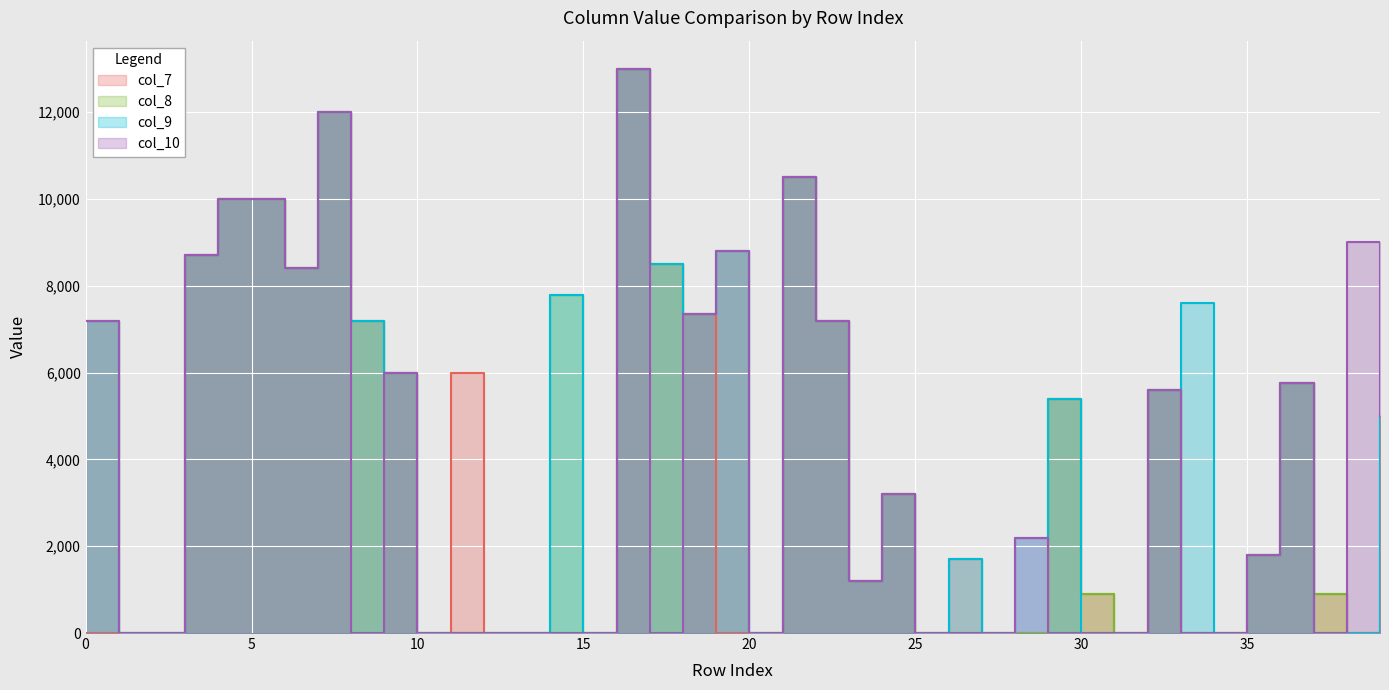

Between 0 and 26, which is larger?

26